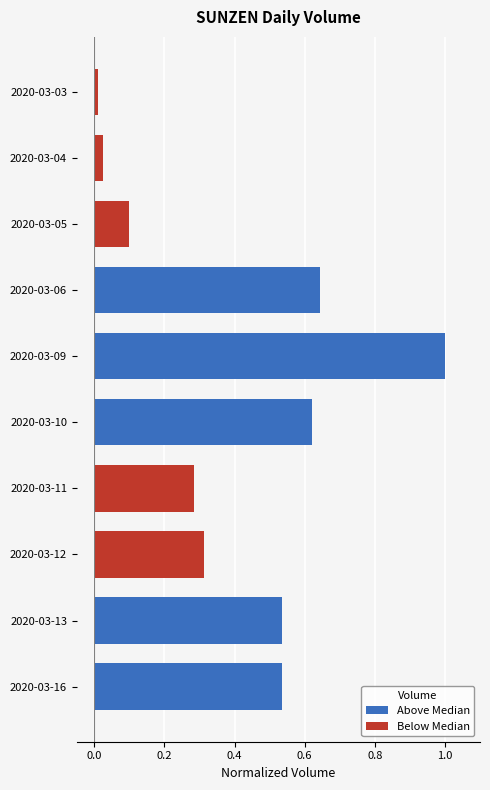

The value at 2020-03-04 is 0.0. True or false?

True